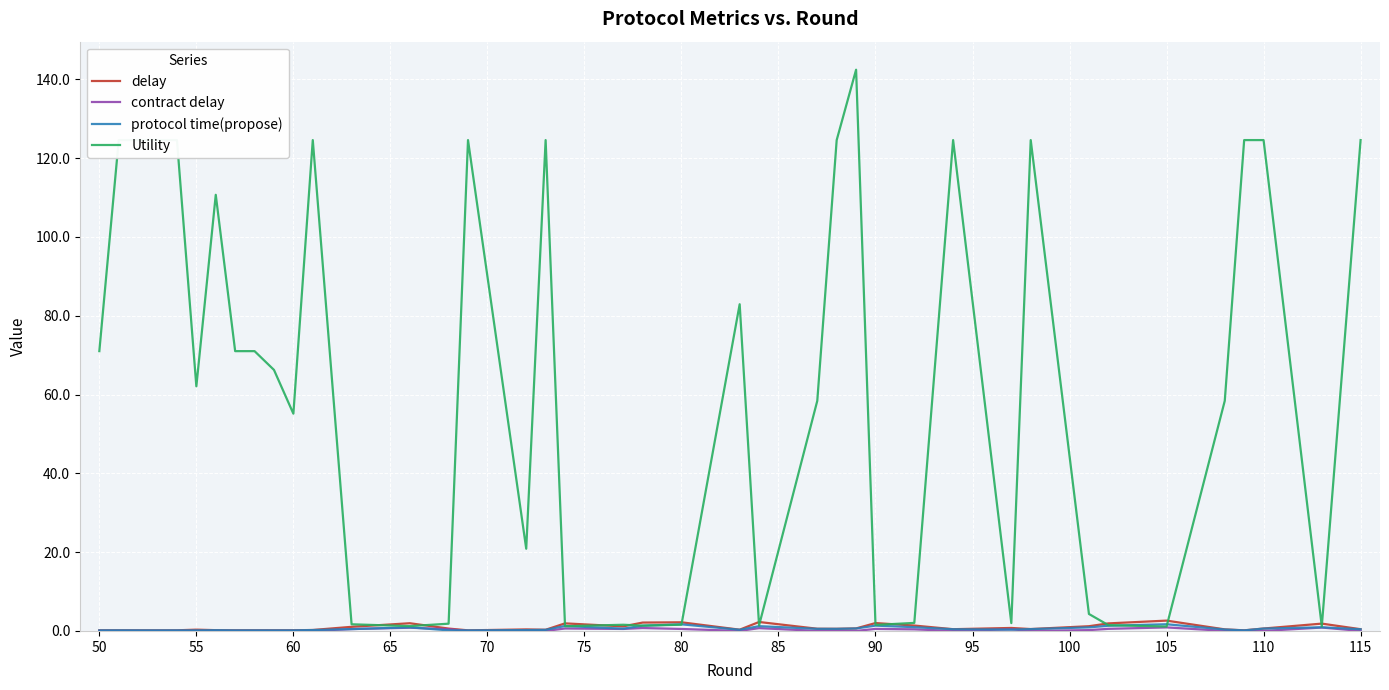

Which series has the largest total across all categories?

Utility